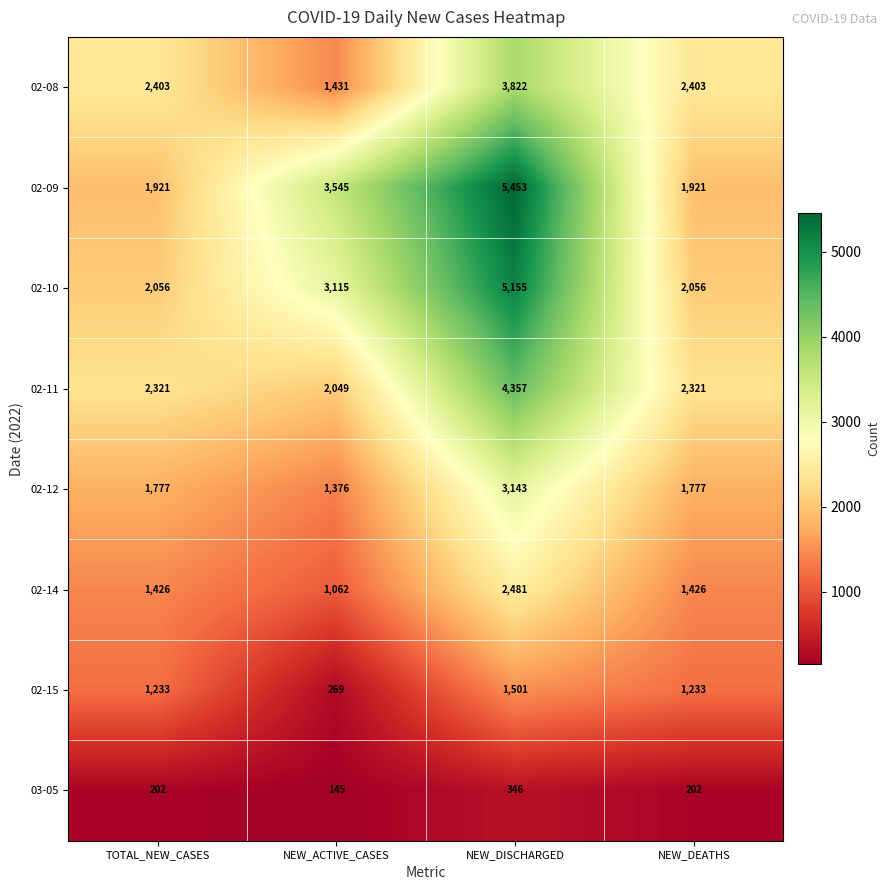

What is the sum of all 03-05 values?

895